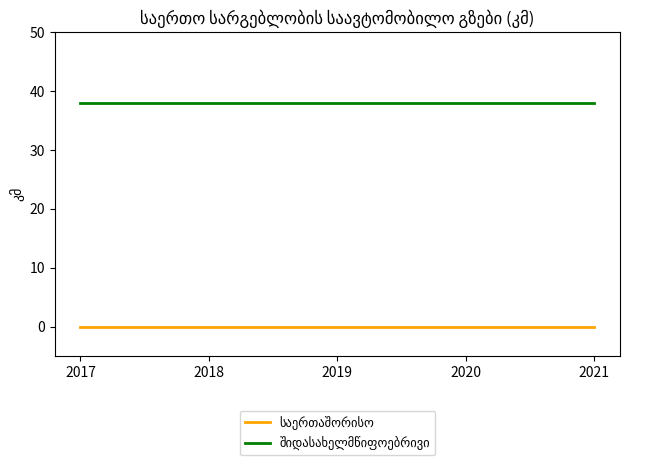

What is the spread (max minus min) of values at 2019?

38